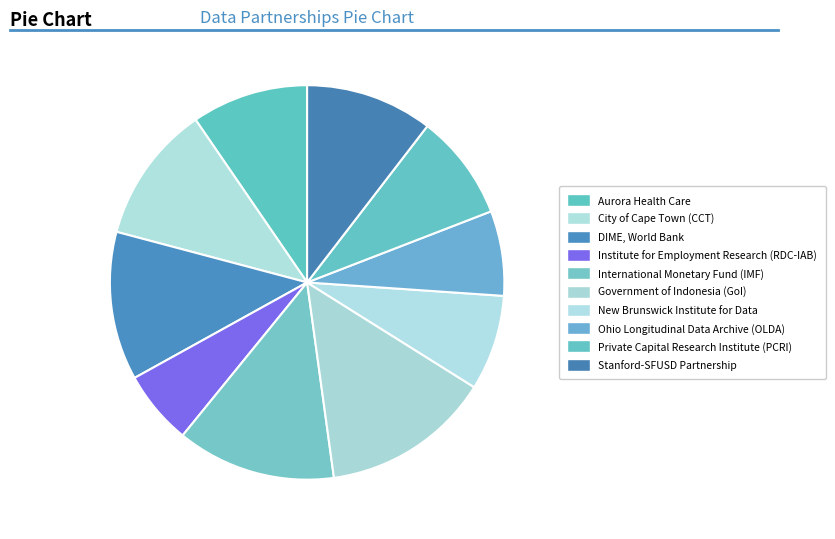

Is it true that Government of Indonesia (GoI) is 20% of the pie?

False